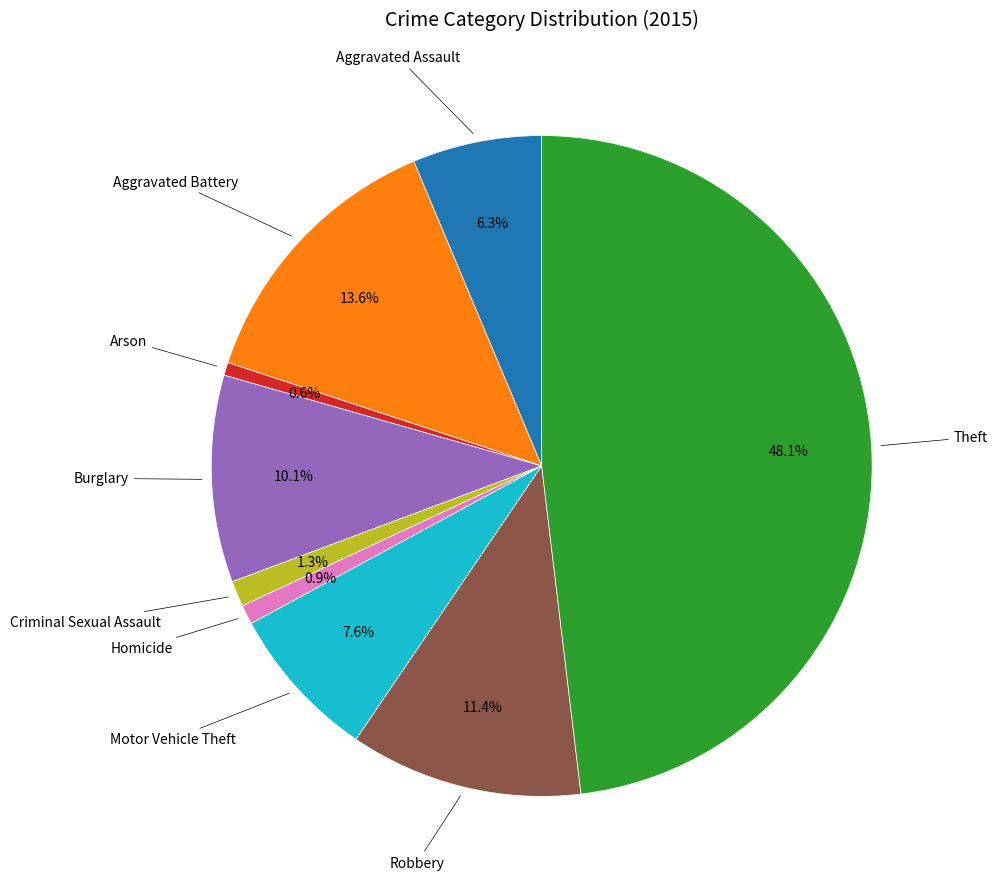

Is there a majority slice in this chart?

No